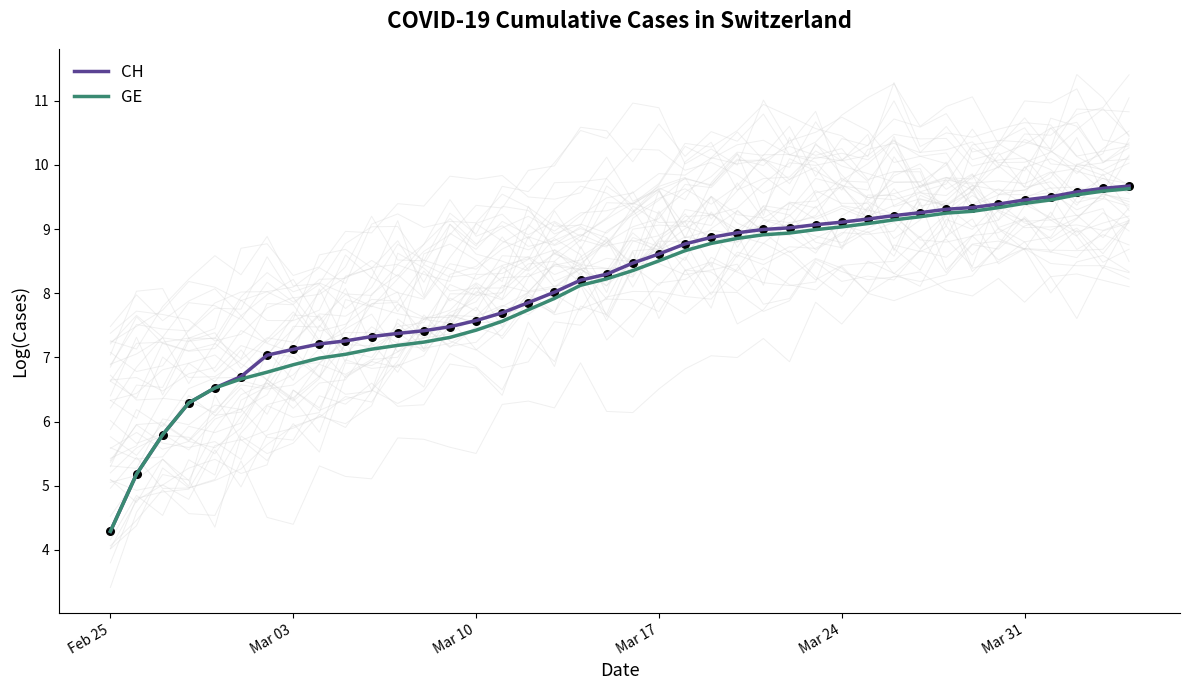

The CH series shows 7.6 at Mar 10. True or false?

True